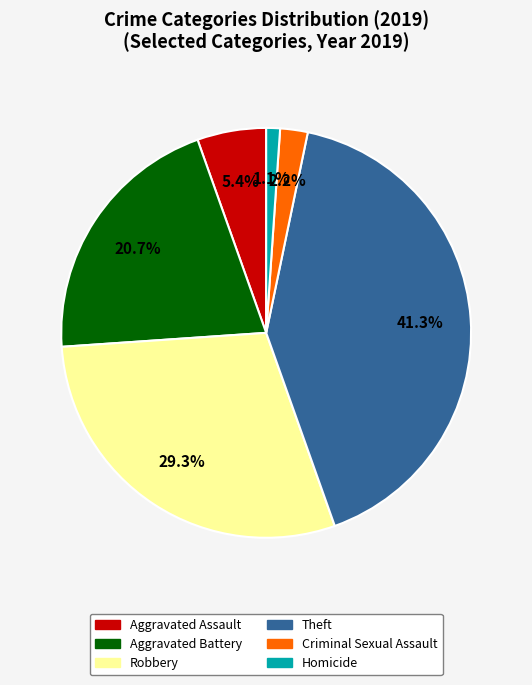

Between Criminal Sexual Assault and Aggravated Assault, which is larger?

Aggravated Assault